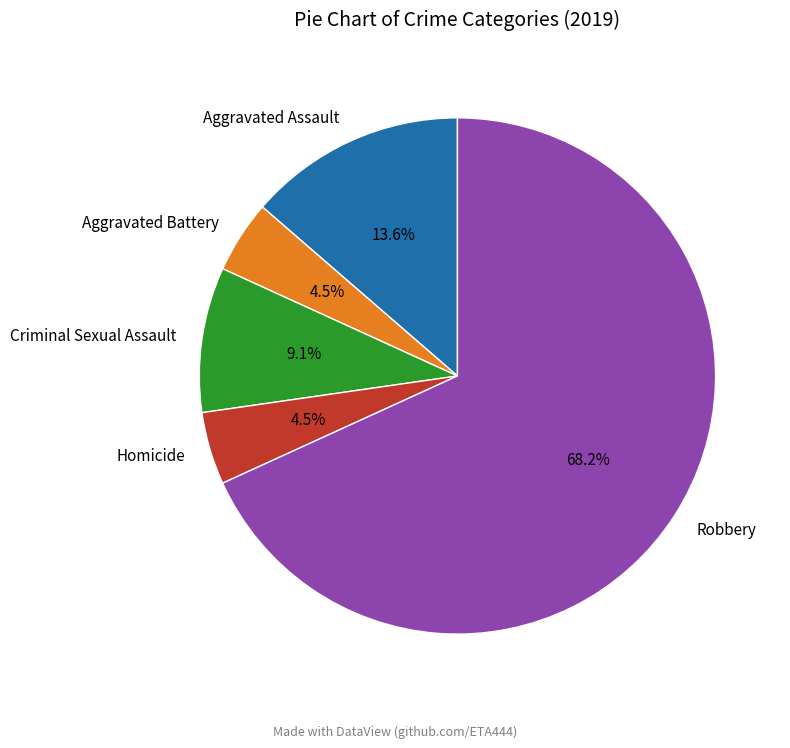

Which has a higher value, Robbery or Criminal Sexual Assault?

Robbery